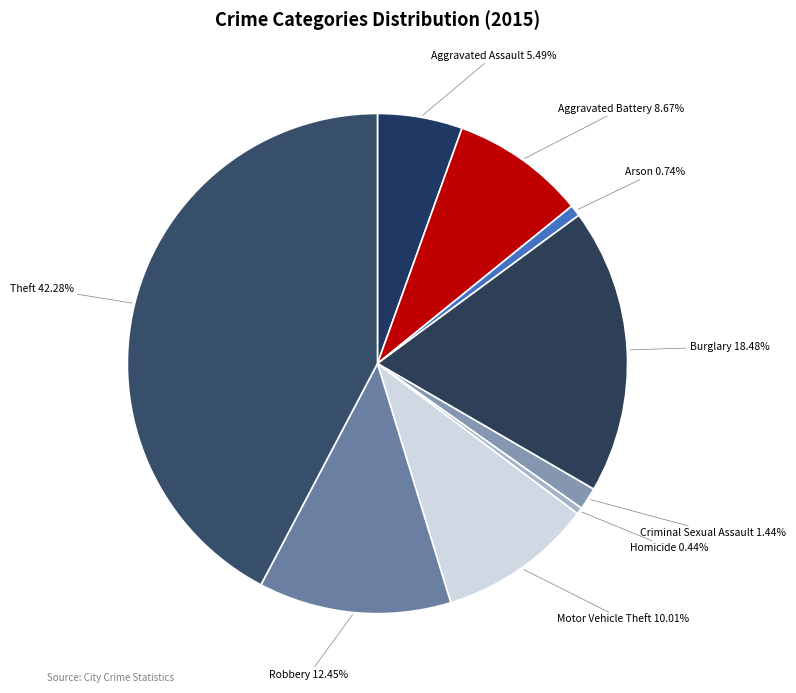

To the nearest percent, what portion does Aggravated Assault represent?

5%